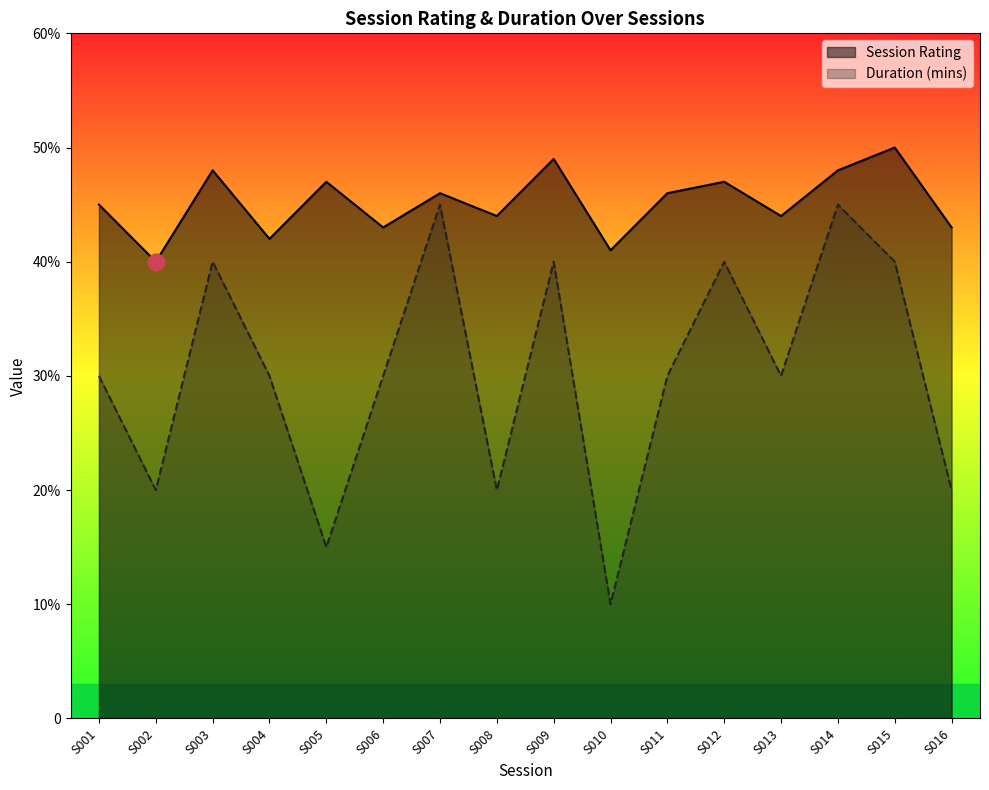

Is the value of Duration (mins) at S015 greater than the value of Session Rating at S003?

No